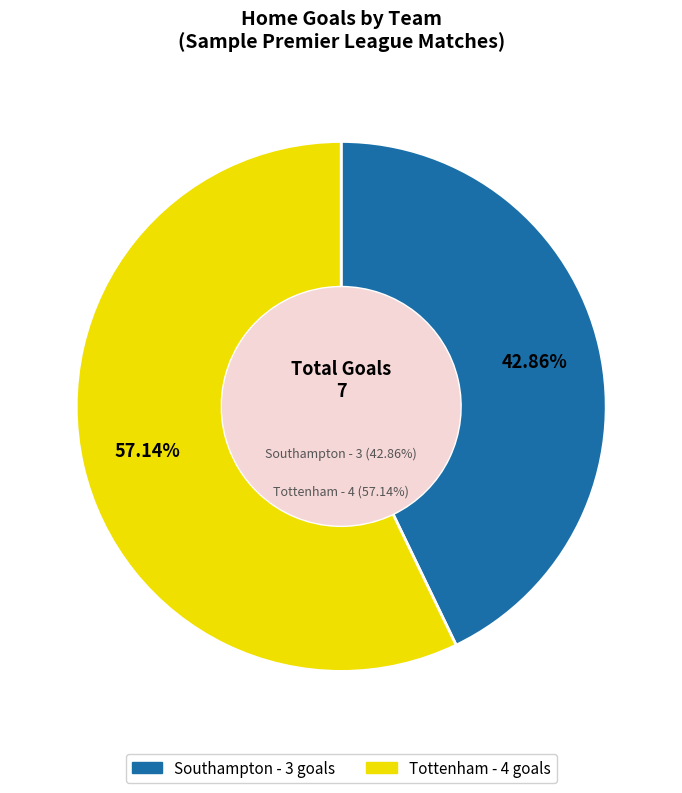

Which slice represents more than half of the pie?

Tottenham